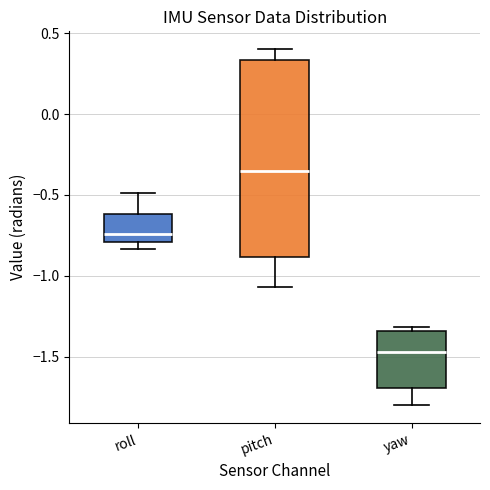

Which box has the lowest median line?

yaw